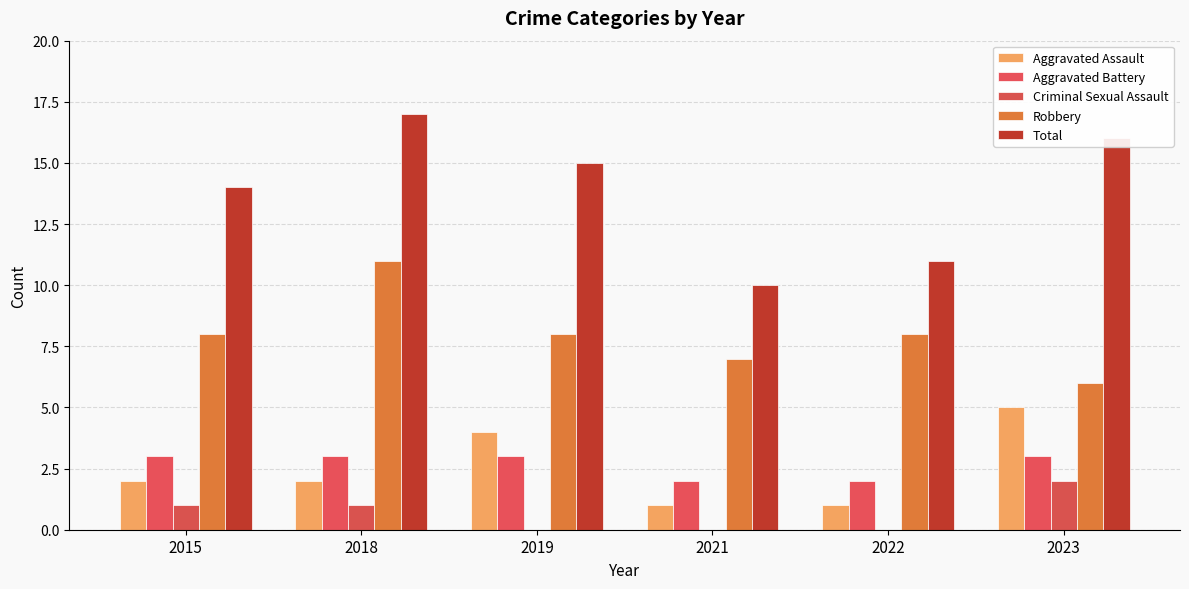

Which series has the largest total across all categories?

Total